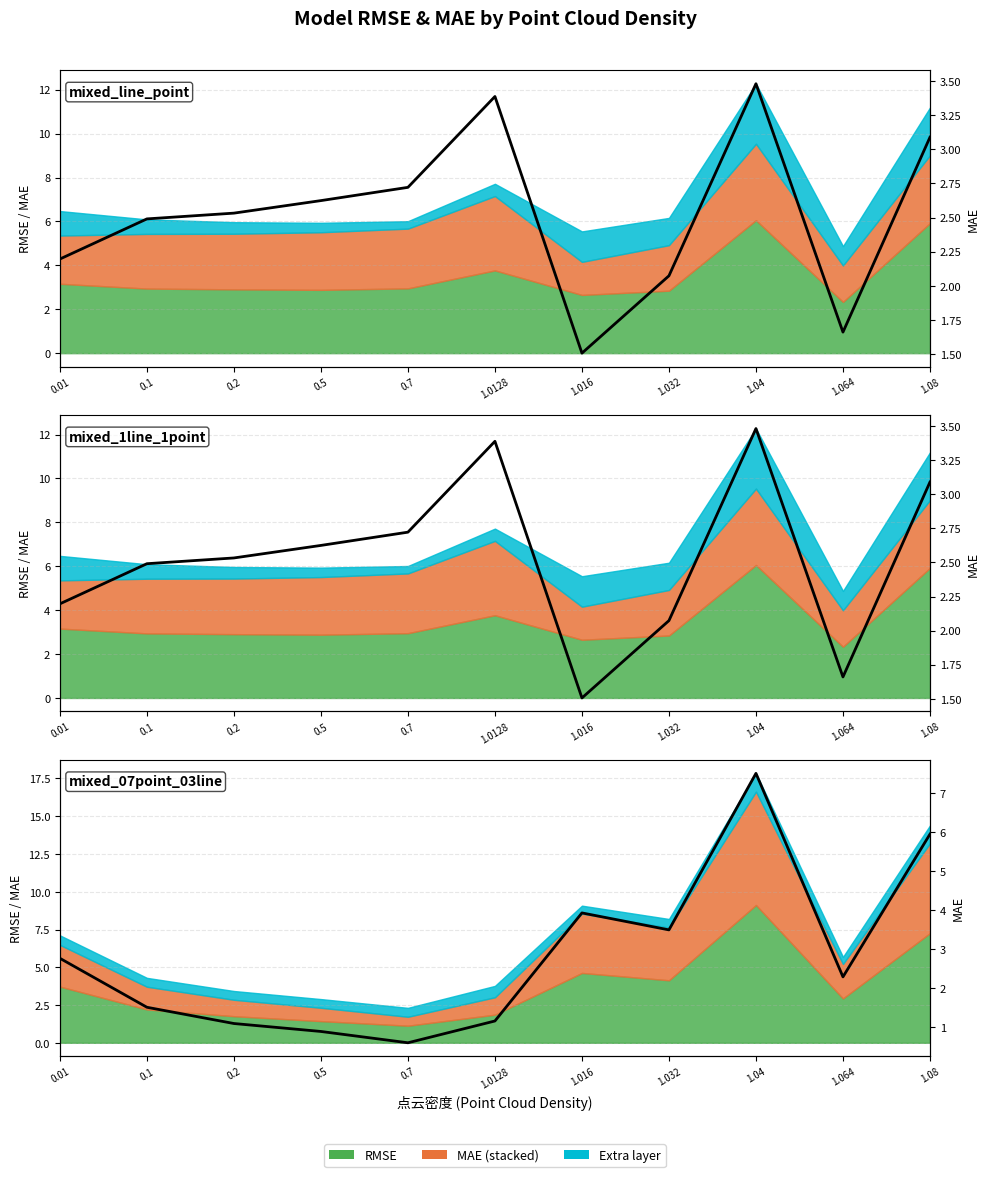

What is the average value?

2.8